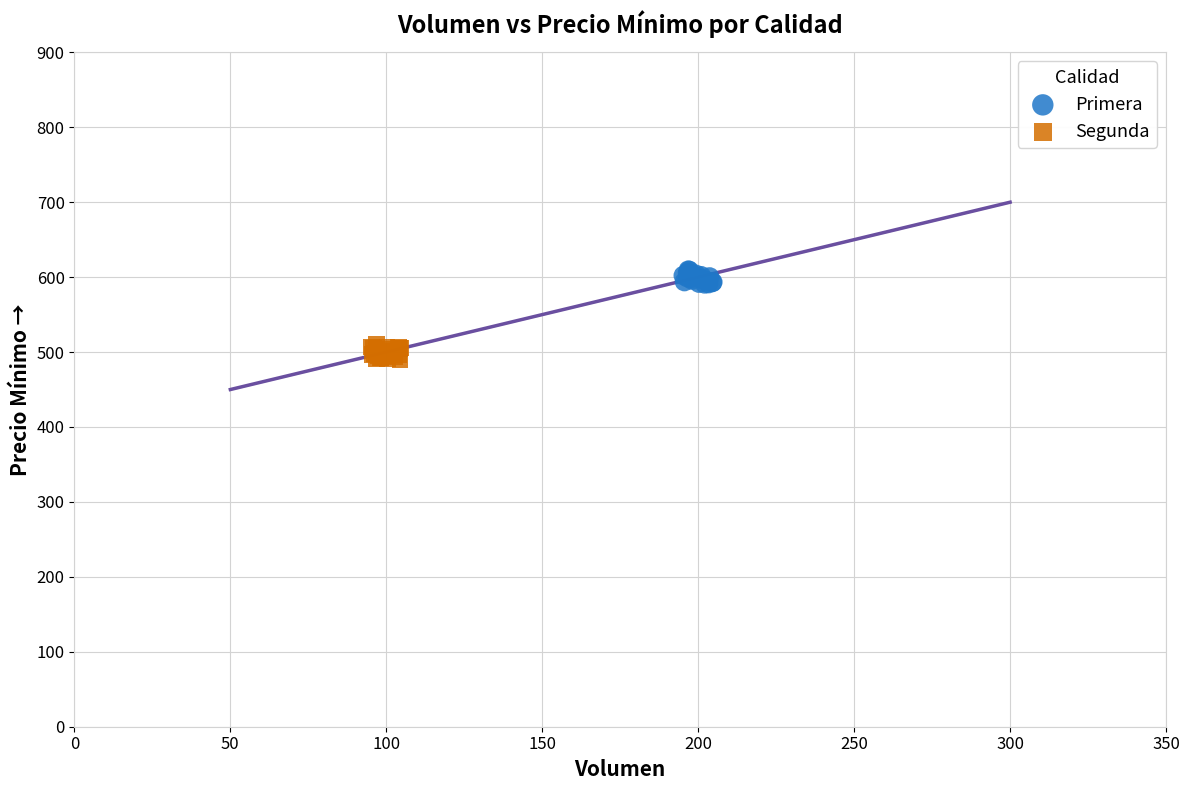

What are all the series names shown in the legend?

Primera, Segunda